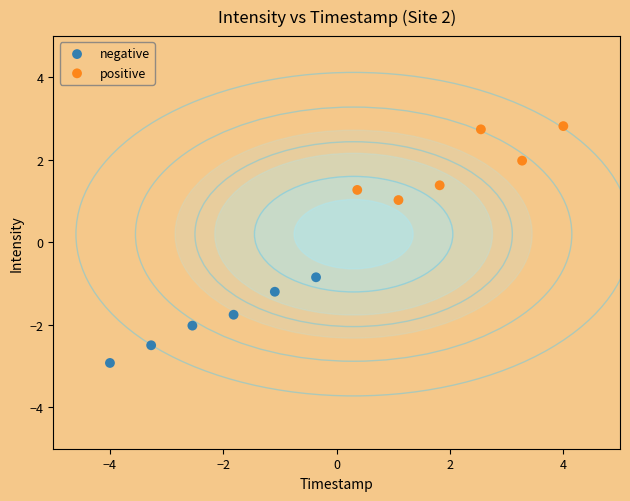

Which series reaches the maximum Y coordinate?

positive